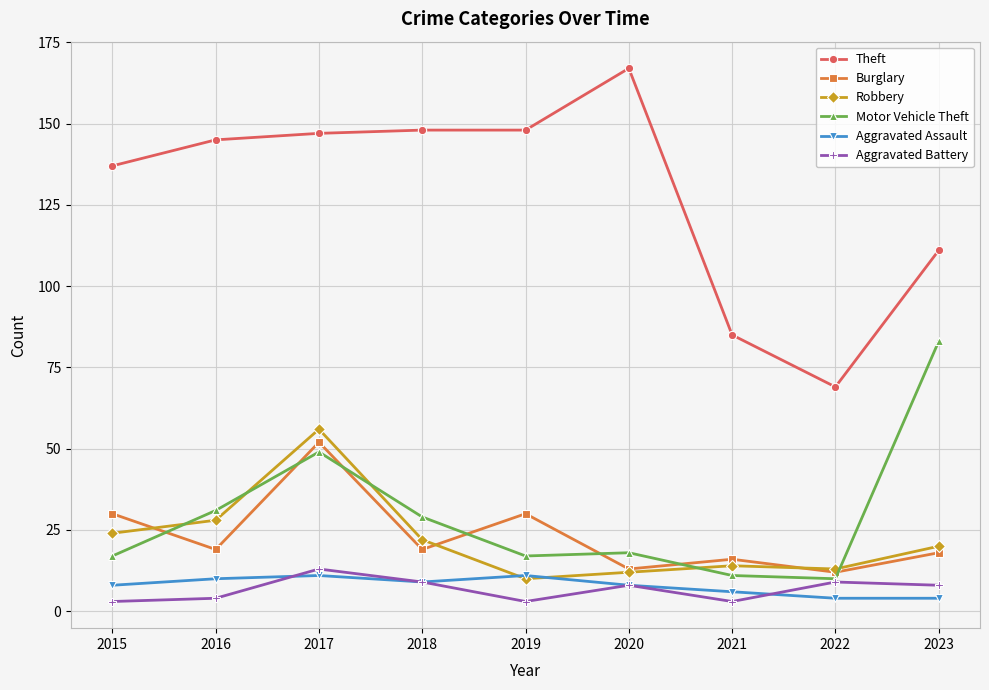

The Robbery series shows 31 at 2018. True or false?

False